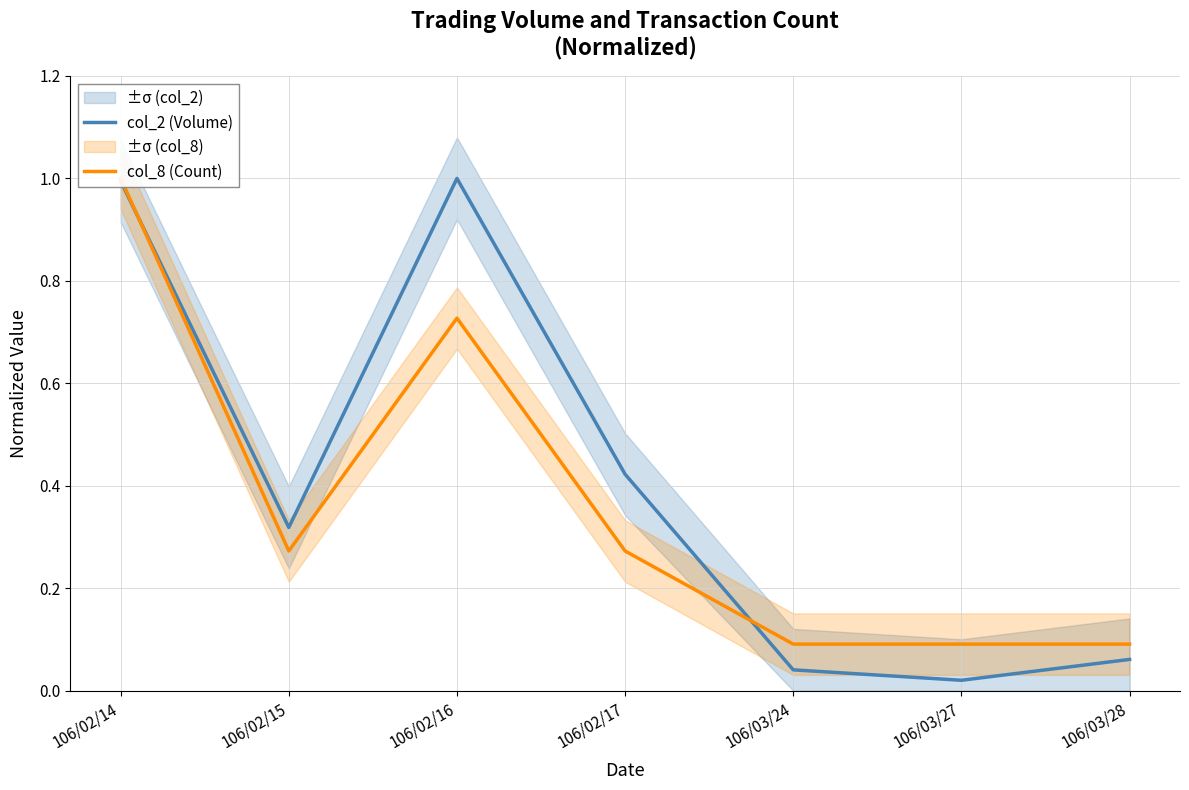

Reading left to right, list all the values displayed in this chart.

col_2 (Volume): 106/02/14=1.0	106/02/15=0.3	106/02/16=1.0	106/02/17=0.4	106/03/24=0.0	106/03/27=0.0	106/03/28=0.1
col_8 (Count): 106/02/14=1.0	106/02/15=0.3	106/02/16=0.7	106/02/17=0.3	106/03/24=0.1	106/03/27=0.1	106/03/28=0.1